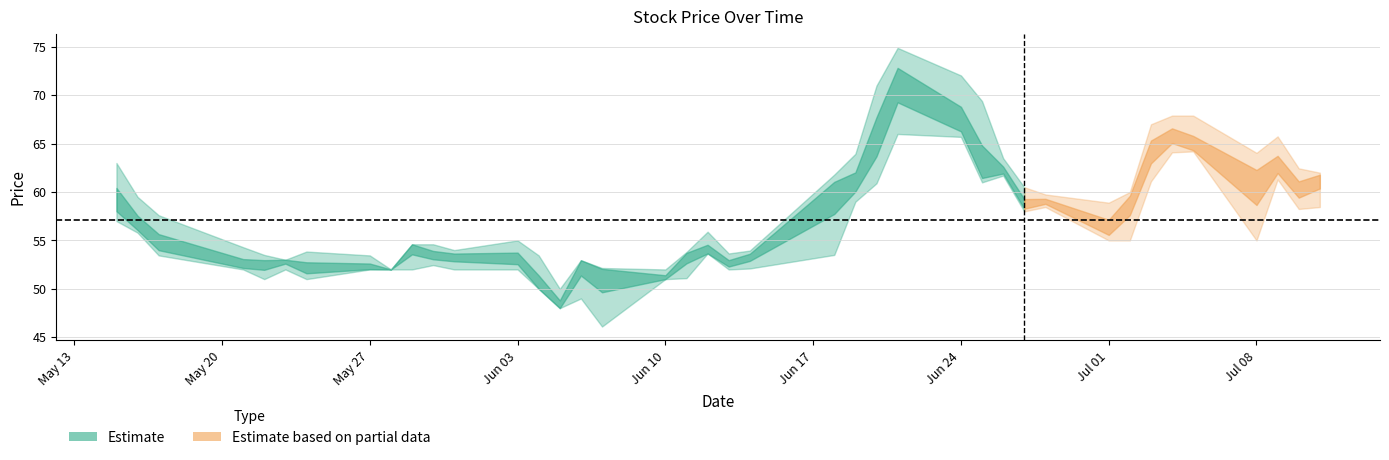

True or false: High and Low intersect in this chart.

False